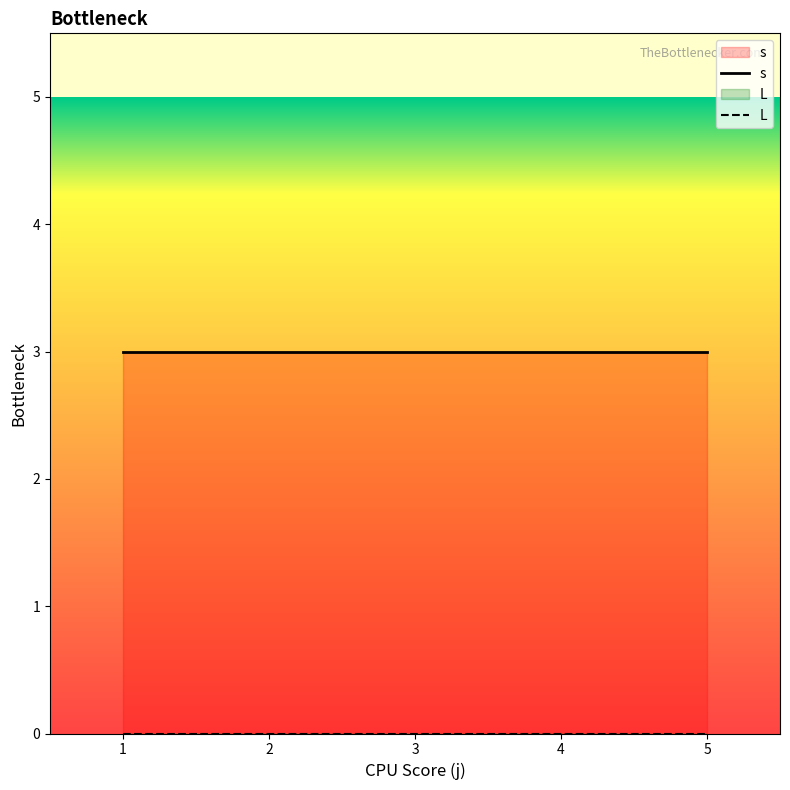

The value of s at 4 is 2. True or false?

False